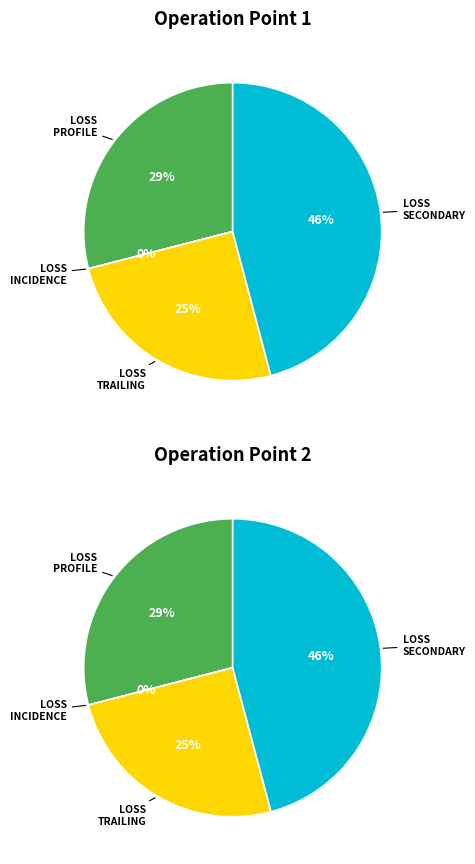

To the nearest percent, what portion does Operation Point 2 represent?

50%